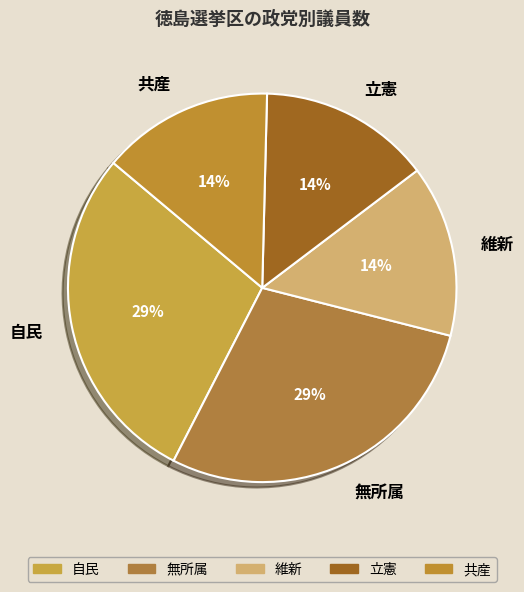

Does 共産 account for over 50% of the chart?

No